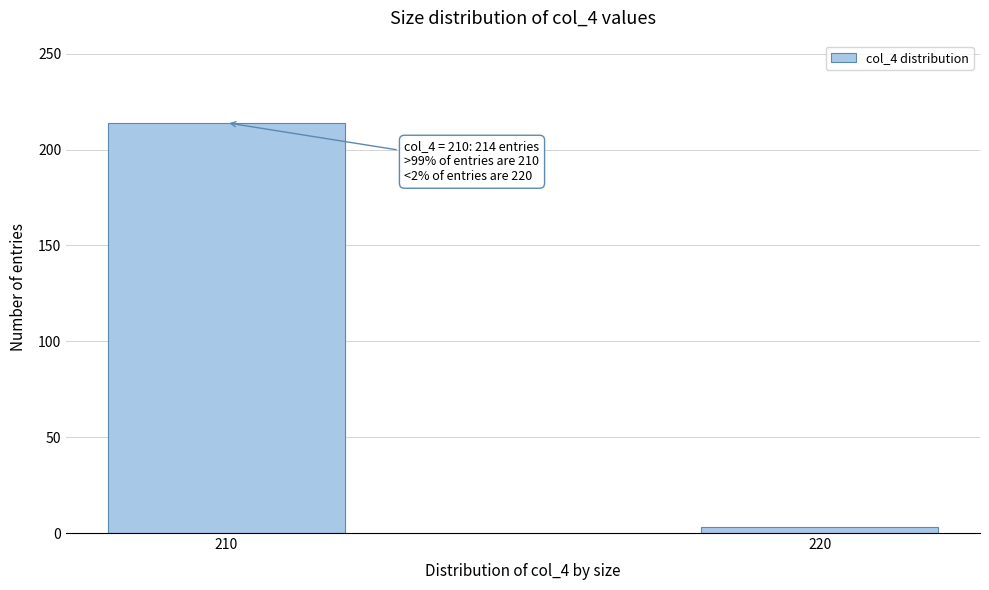

Reading right to left, list all the values displayed in this chart.

3	214